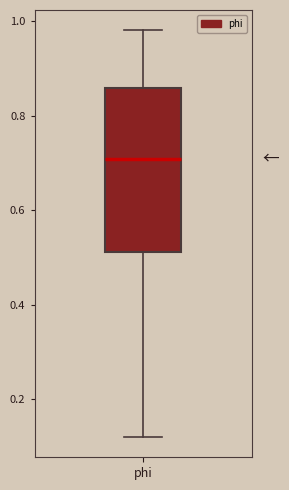

Where is the upper edge of the box for phi on the y-axis? The values are not printed on the chart, so give them approximately, as read against the axis.

0.86